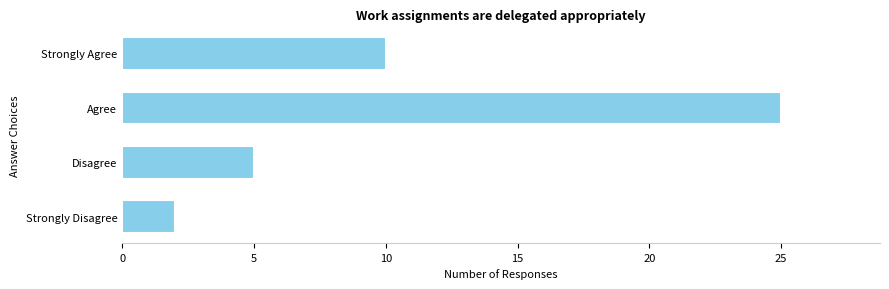

What is the difference between the maximum and minimum values?

23